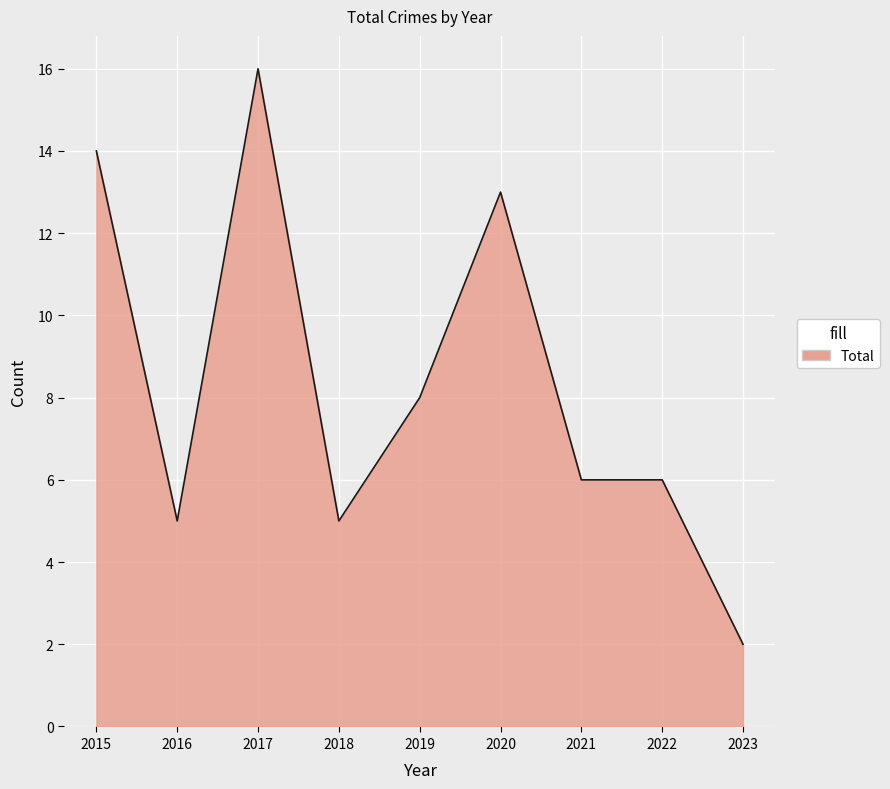

Which has a higher value, 2020 or 2023?

2020